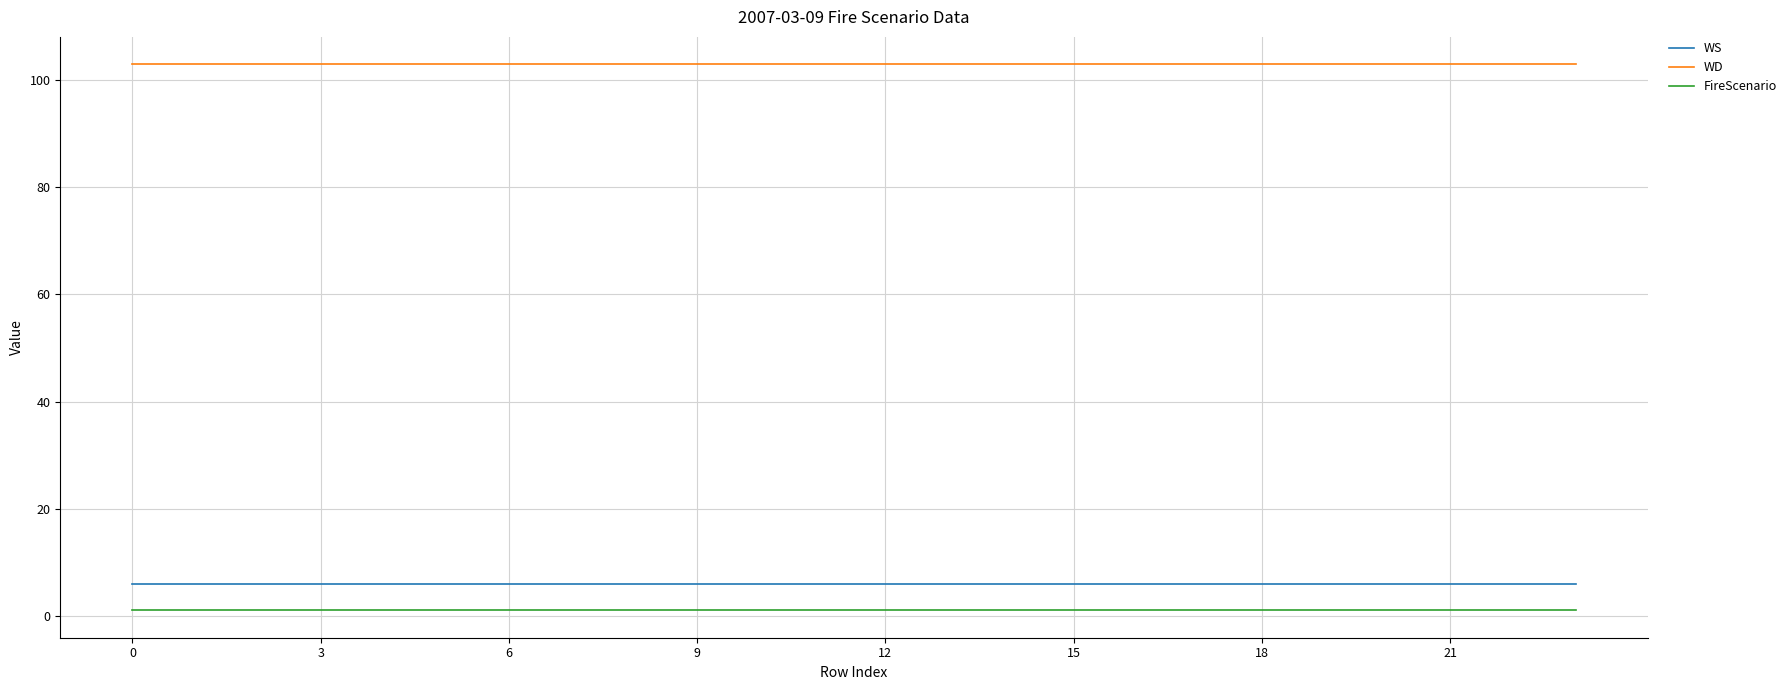

True or false: WS and FireScenario intersect in this chart.

False